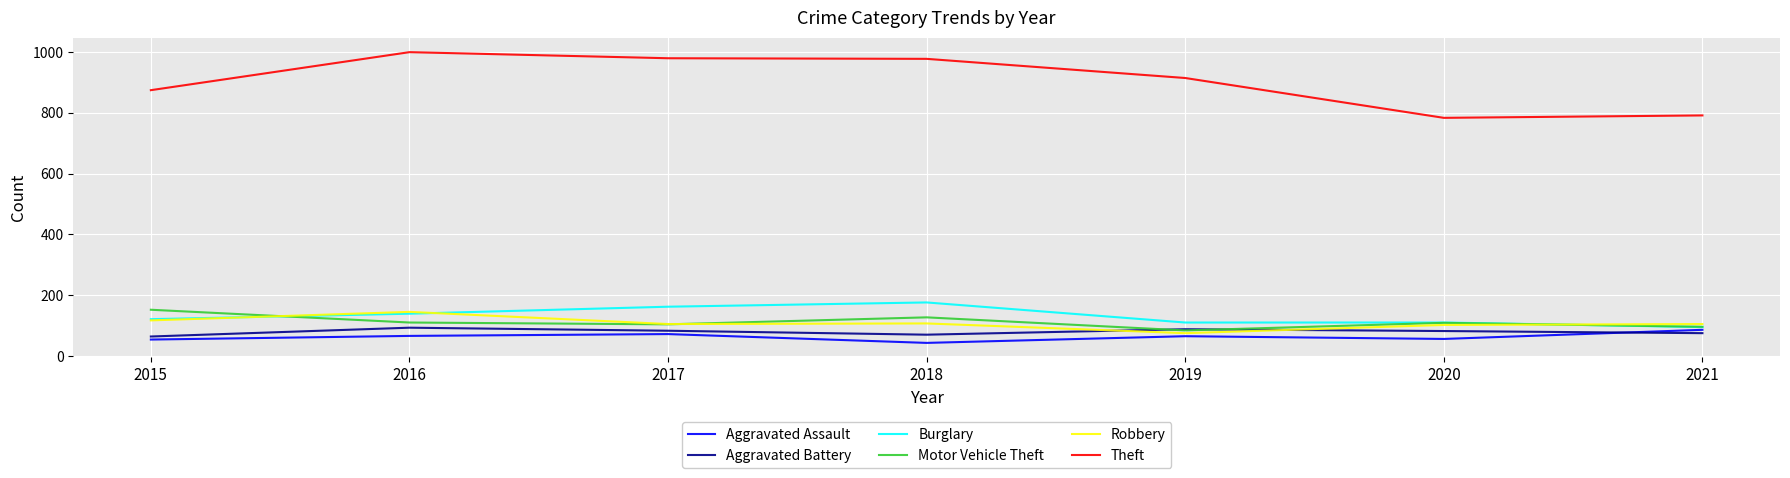

At 2018, list the series in order from smallest to largest.

Aggravated Assault, Aggravated Battery, Robbery, Motor Vehicle Theft, Burglary, Theft